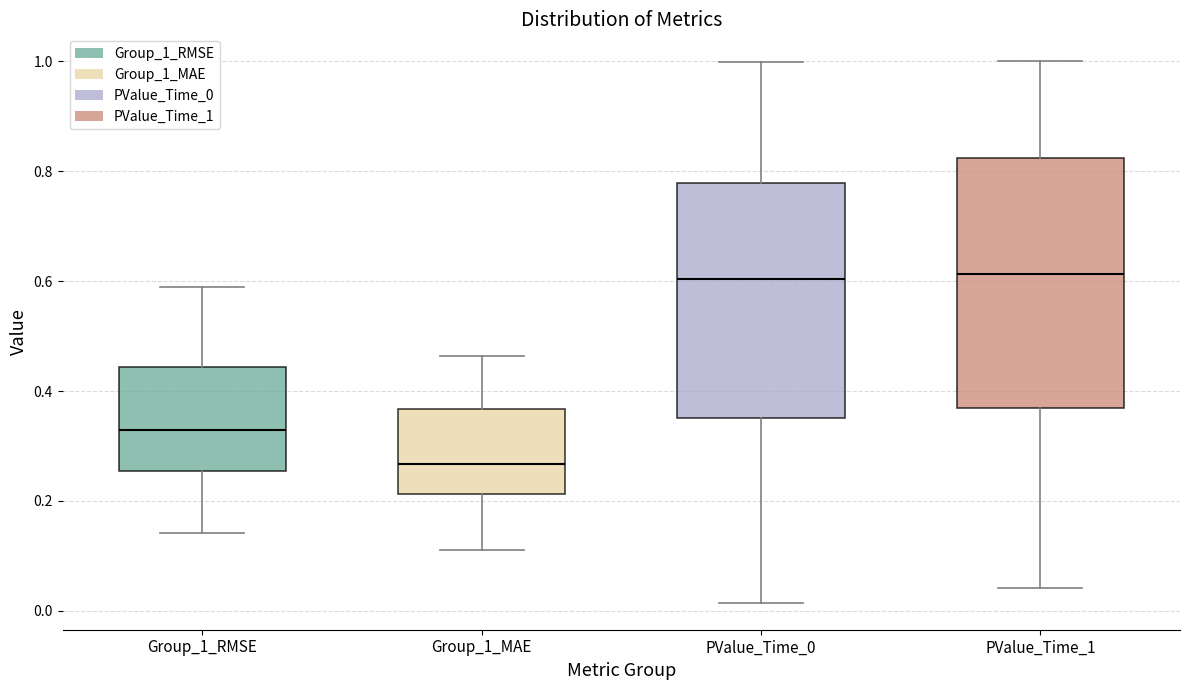

Reading left to right, read every box against the y-axis: the position of its median line, the range the box covers, and the ends of its whiskers. The values are not printed on the chart, so give them approximately, as read against the axis.

Group_1_RMSE: median 0.32, box 0.26 to 0.44, whiskers 0.14 to 0.58
Group_1_MAE: median 0.26, box 0.22 to 0.36, whiskers 0.12 to 0.46
PValue_Time_0: median 0.60, box 0.36 to 0.78, whiskers 0.02 to 1.00
PValue_Time_1: median 0.62, box 0.36 to 0.82, whiskers 0.04 to 1.00